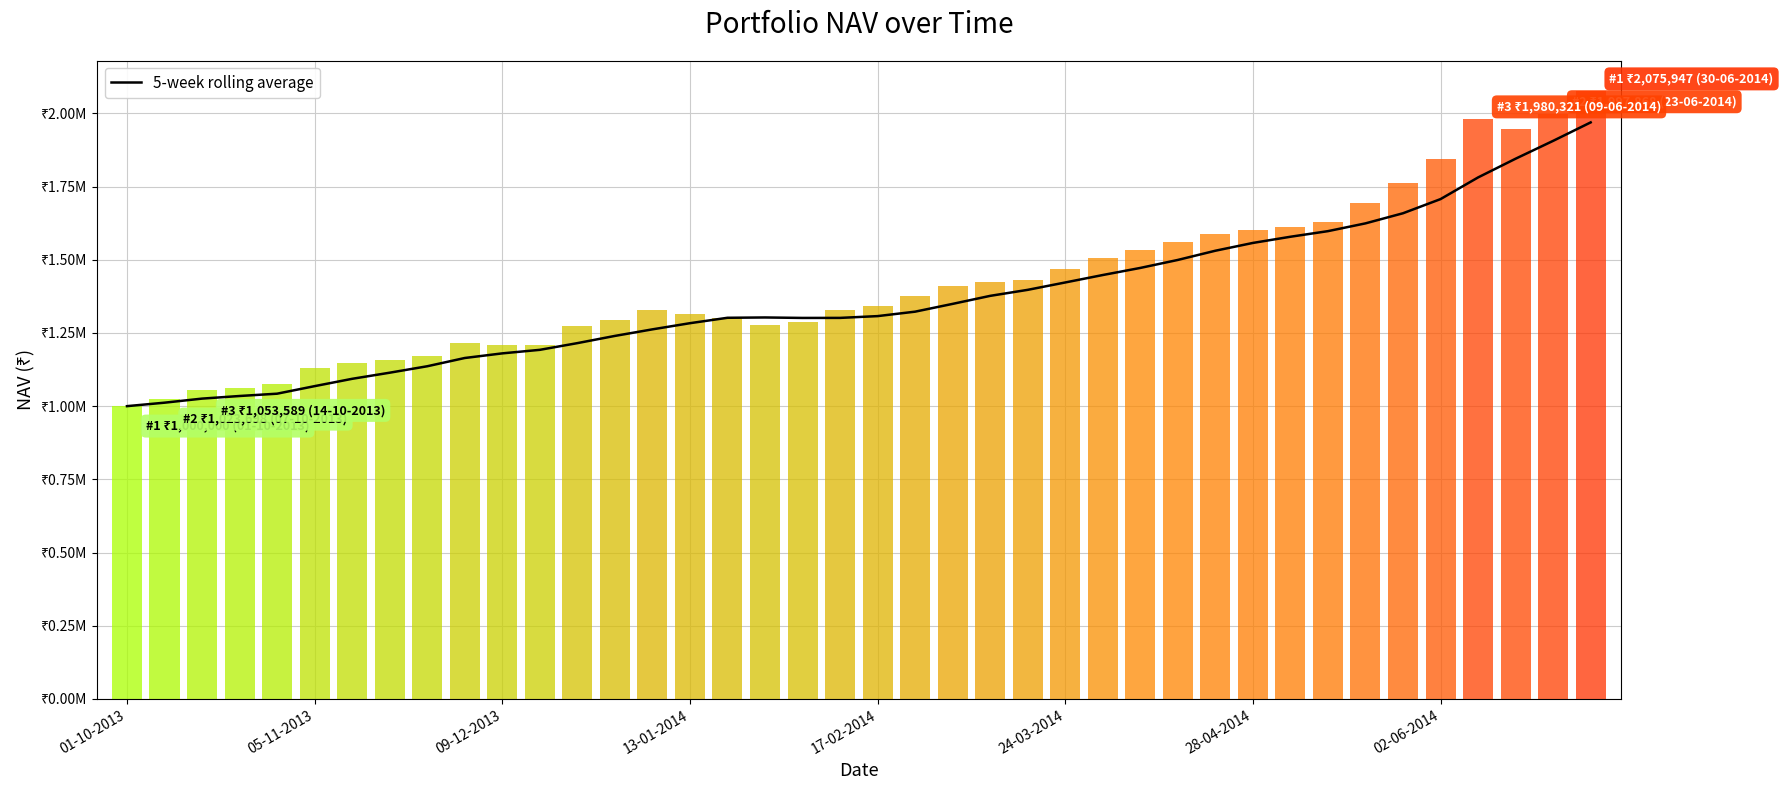

What is the smallest value displayed?

1000000.0